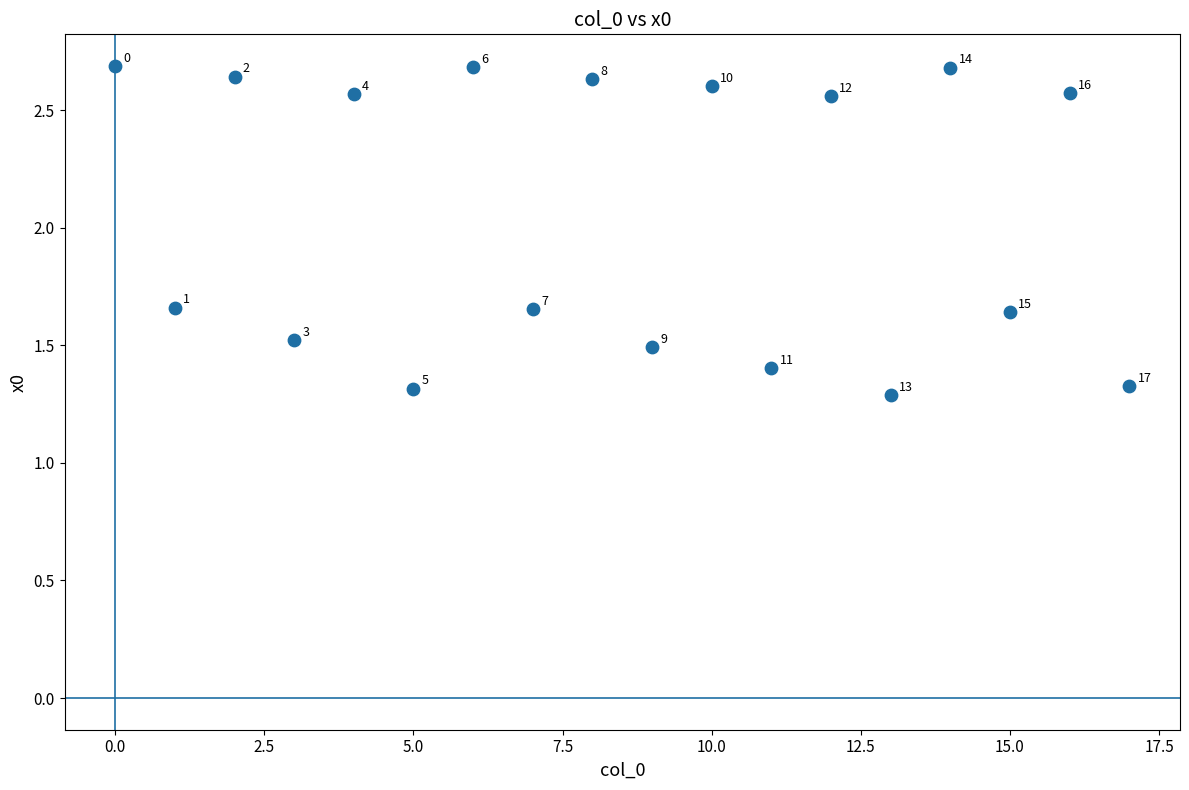

What is the range of Y values (max minus min)?

1.4